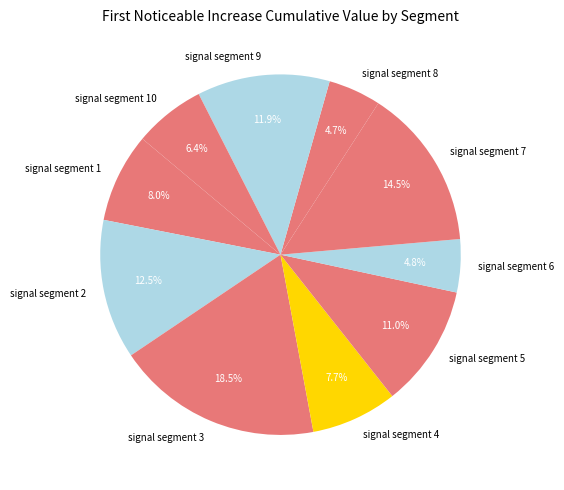

Which has a higher value, signal segment 3 or signal segment 7?

signal segment 3